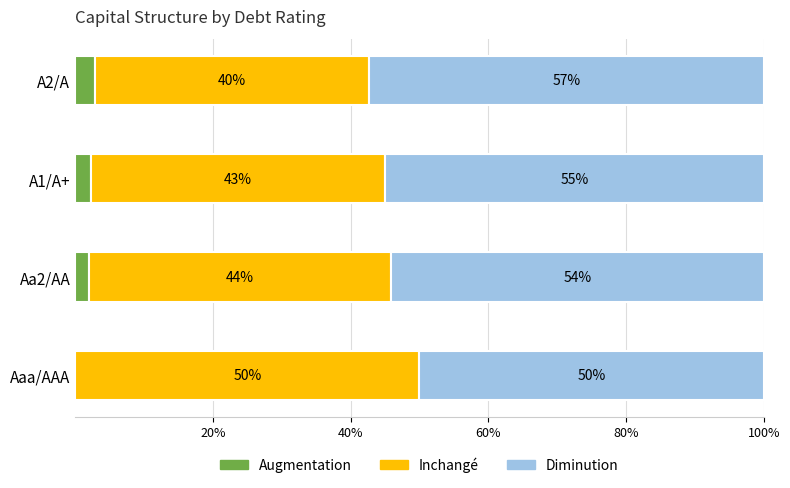

What is the total value across all series at A1/A+?

100.0